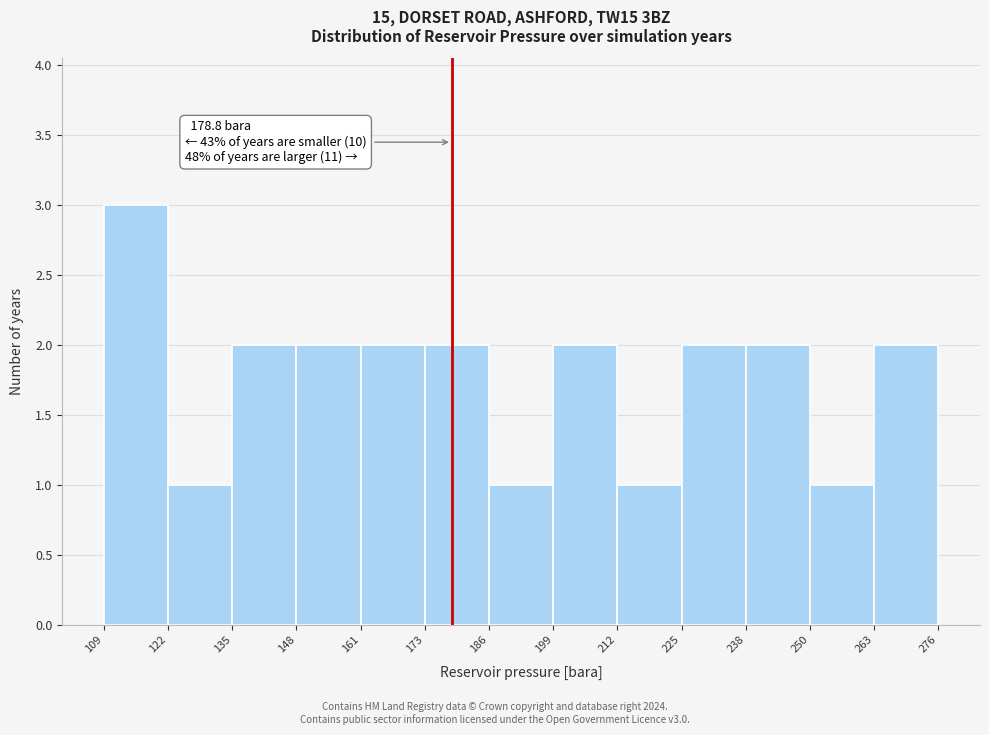

Which range on the x-axis has the tallest bar?

109 to 122